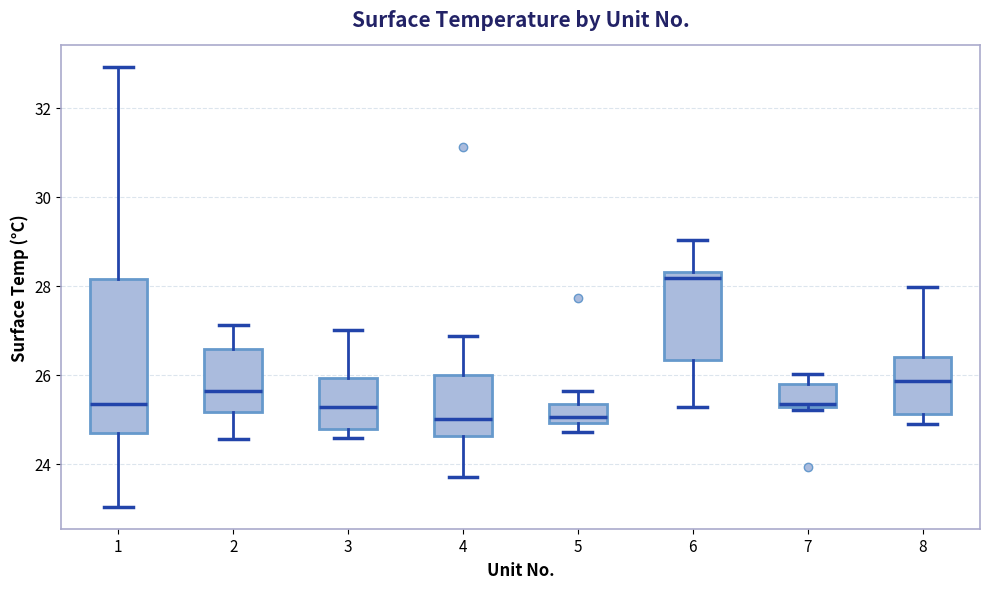

Reading left to right, read every box against the y-axis: the position of its median line, the range the box covers, and the ends of its whiskers. The values are not printed on the chart, so give them approximately, as read against the axis.

1: median 25.4, box 24.6 to 28.2, whiskers 23.0 to 33.0
2: median 25.6, box 25.2 to 26.6, whiskers 24.6 to 27.2
3: median 25.2, box 24.8 to 26.0, whiskers 24.6 to 27.0
4: median 25.0, box 24.6 to 26.0, whiskers 23.8 to 26.8
5: median 25.0 (just above the box's lower edge), box 25.0 to 25.4, whiskers 24.8 to 25.6
6: median 28.2, box 26.4 to 28.4, whiskers 25.2 to 29.0
7: median 25.4, box 25.2 to 25.8, whiskers 25.2 (just below the box's lower edge) to 26.0
8: median 25.8, box 25.2 to 26.4, whiskers 25.0 to 28.0